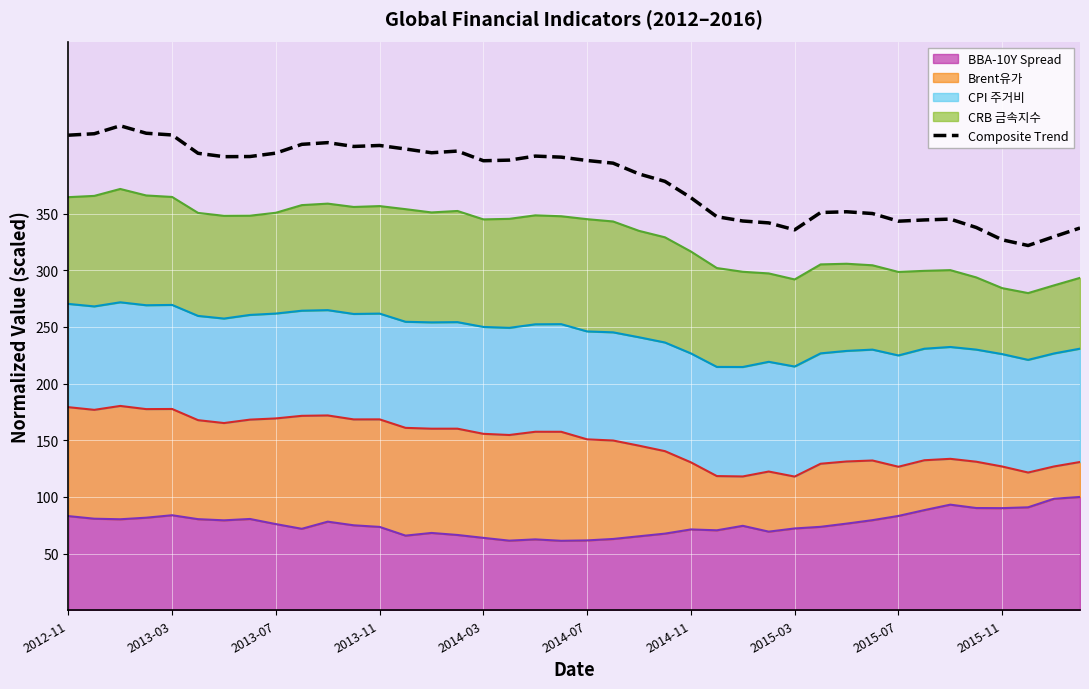

How many interior local peaks (higher than both neighbors) does the data have?

7